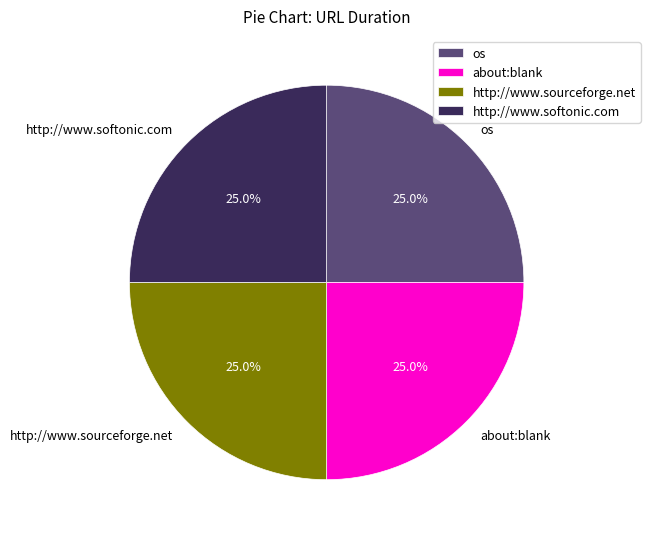

What portion of the pie excludes os?

75.0%